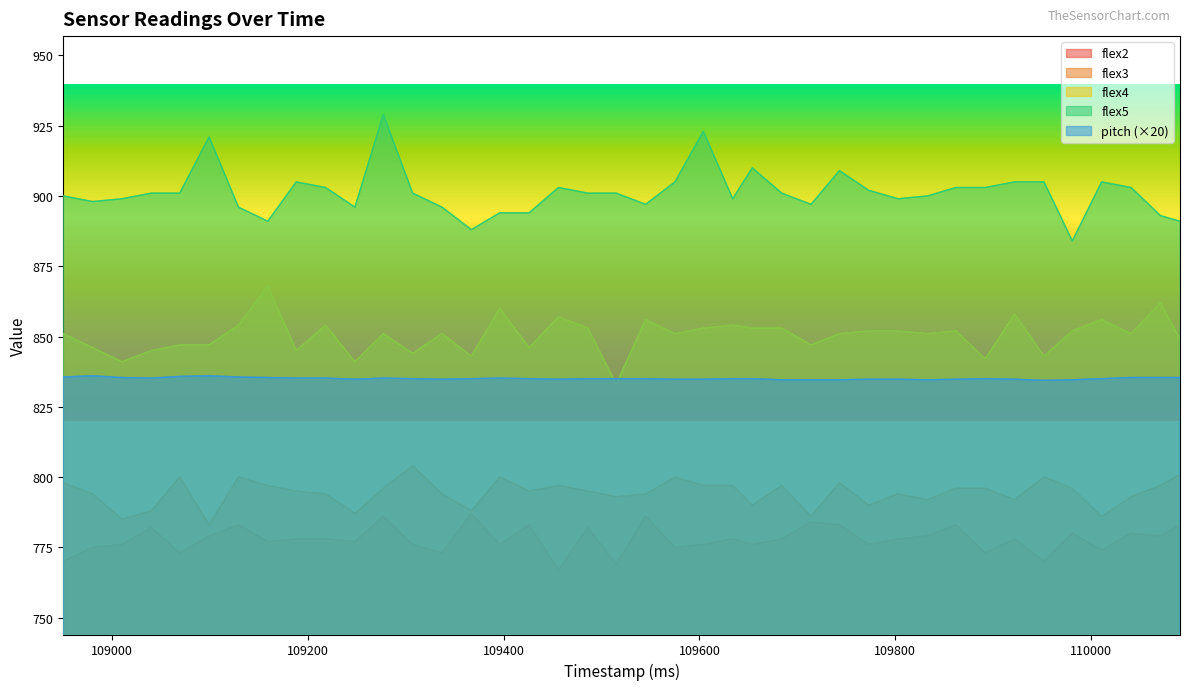

True or false: flex3 has a value of 790.0 at 109654.

True